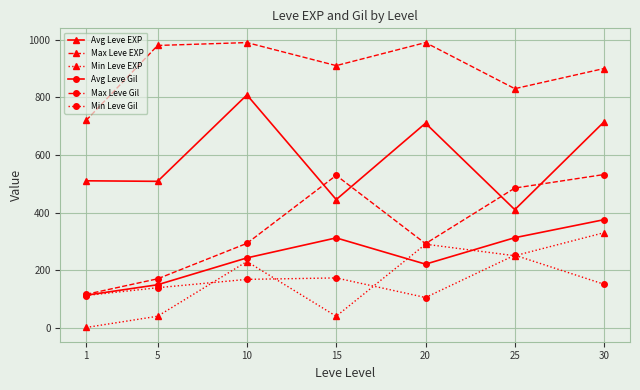

What are all the series names shown in the legend?

Avg Leve EXP, Max Leve EXP, Min Leve EXP, Avg Leve Gil, Max Leve Gil, Min Leve Gil